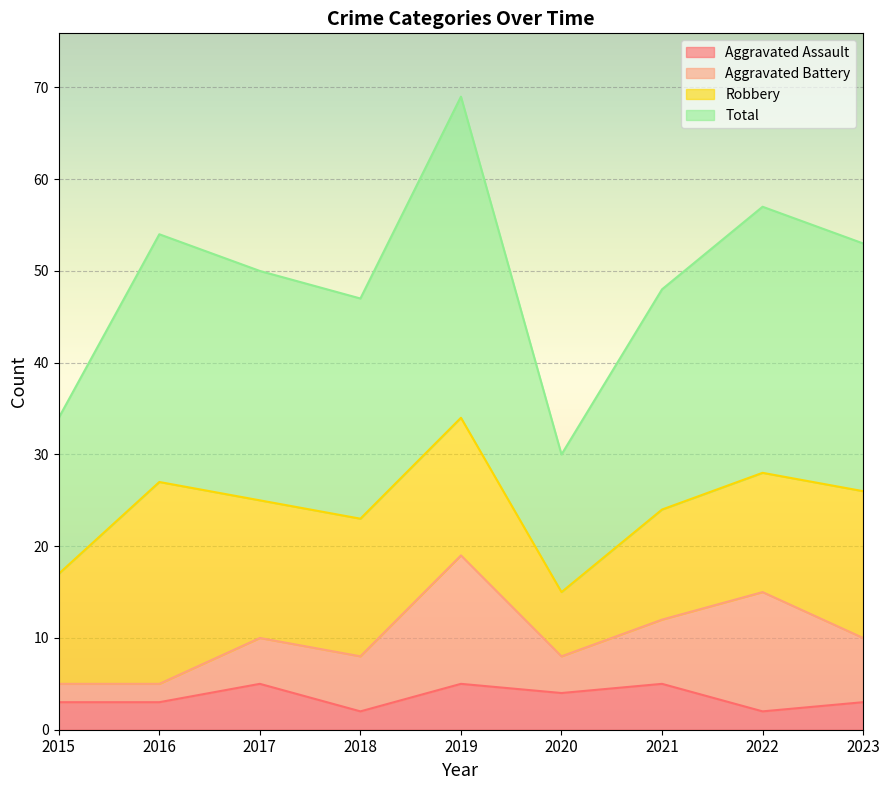

Which series has the largest range (max minus min)?

Total